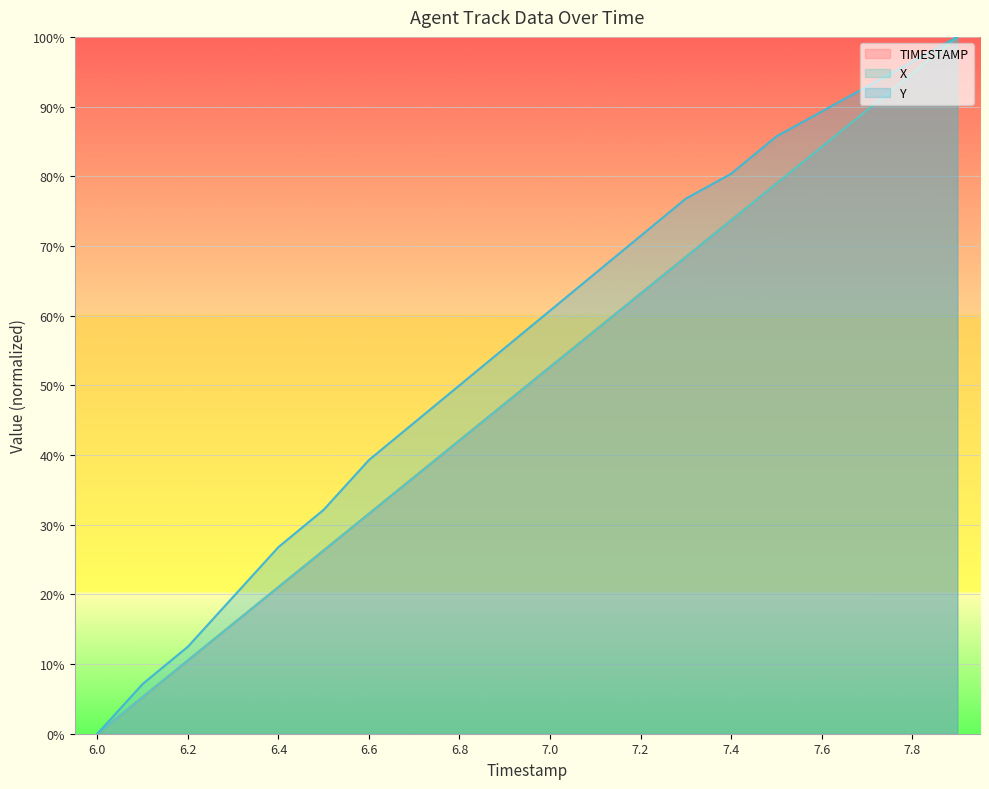

At which category is the sum across all series the highest?

7.9